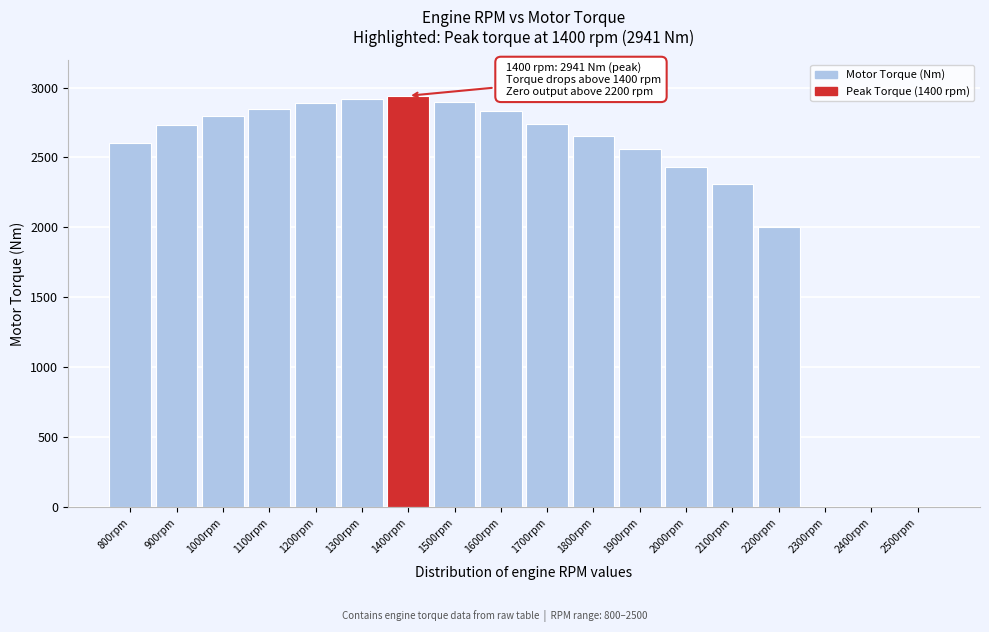

At which label is the value closest to 1470?

2200rpm